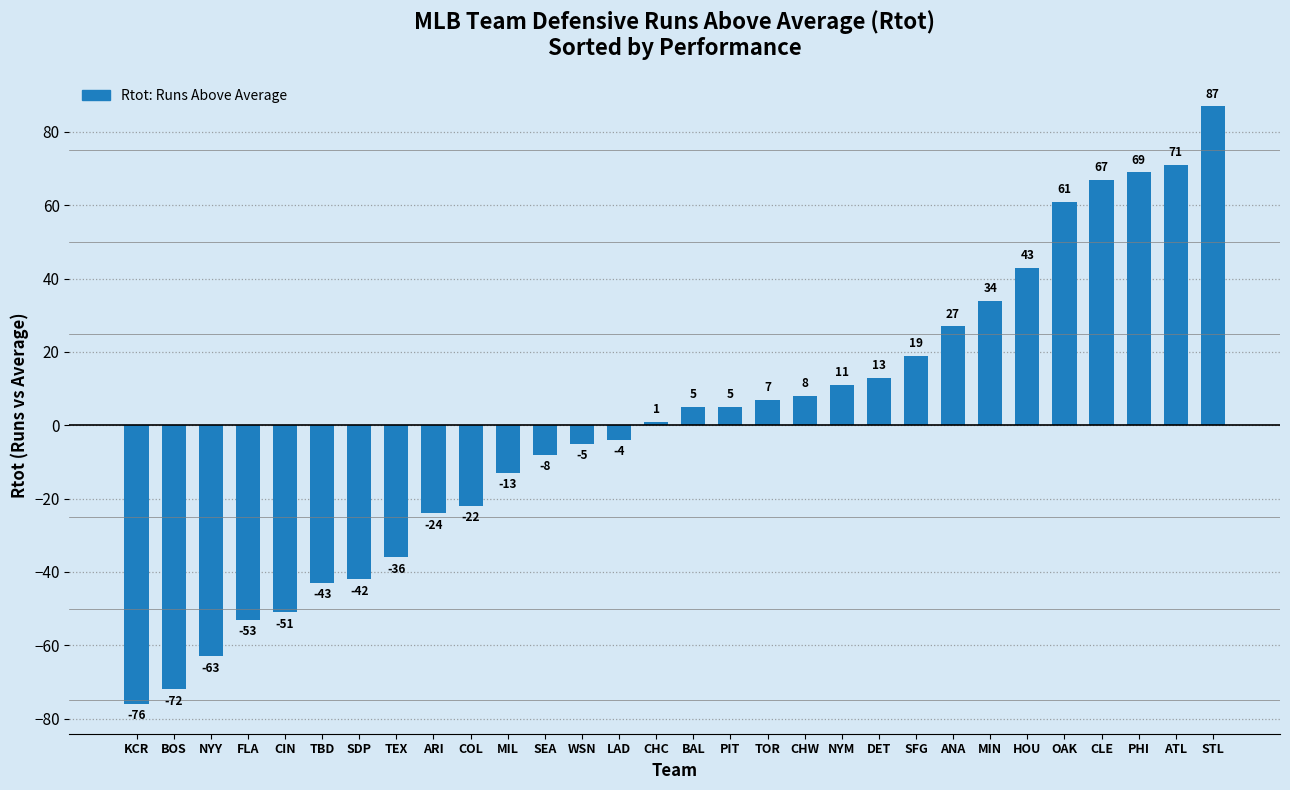

Between CIN and ATL, which is larger?

ATL